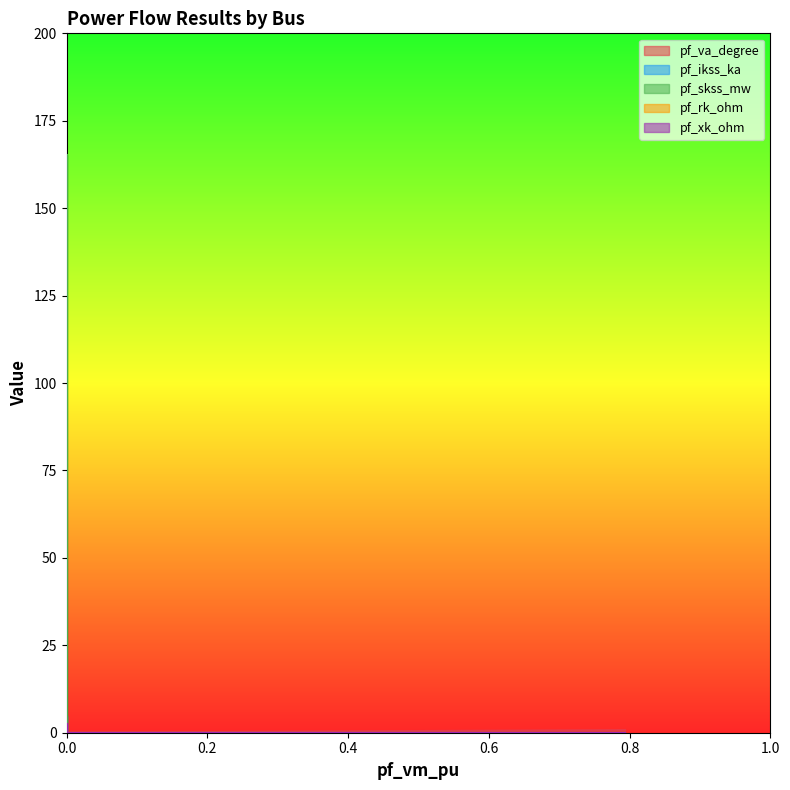

Is it true that pf_ikss_ka equals 4.8 at Bus_1?

True